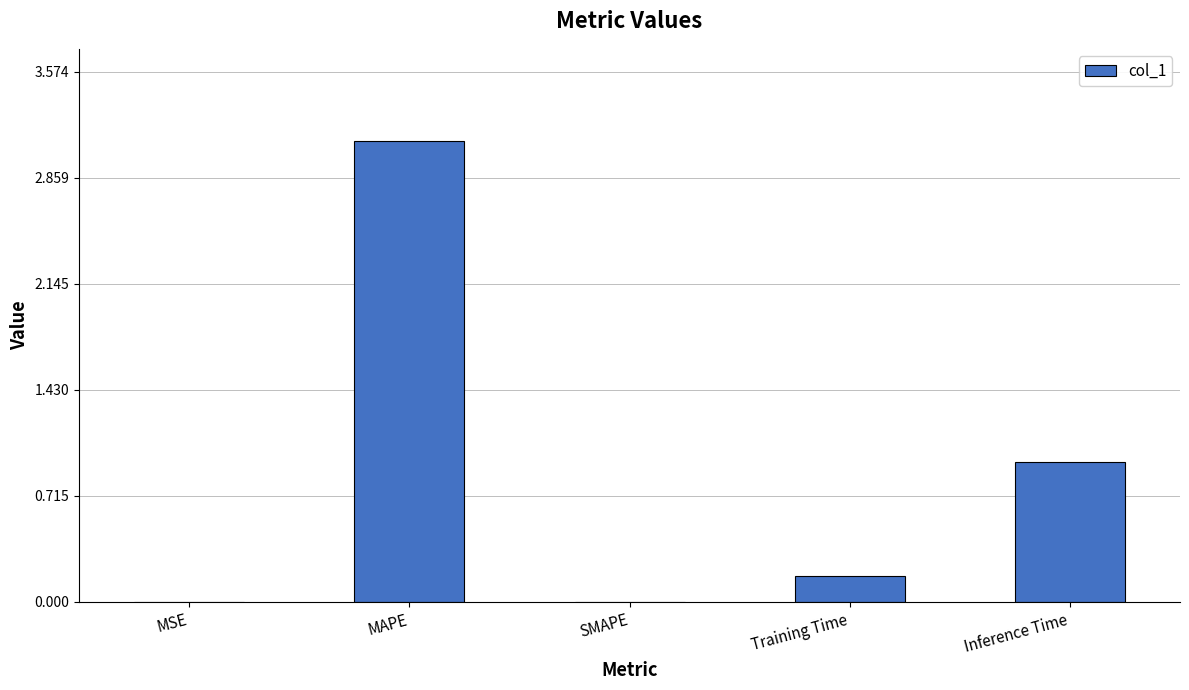

Which category has the highest value across all series?

MAPE